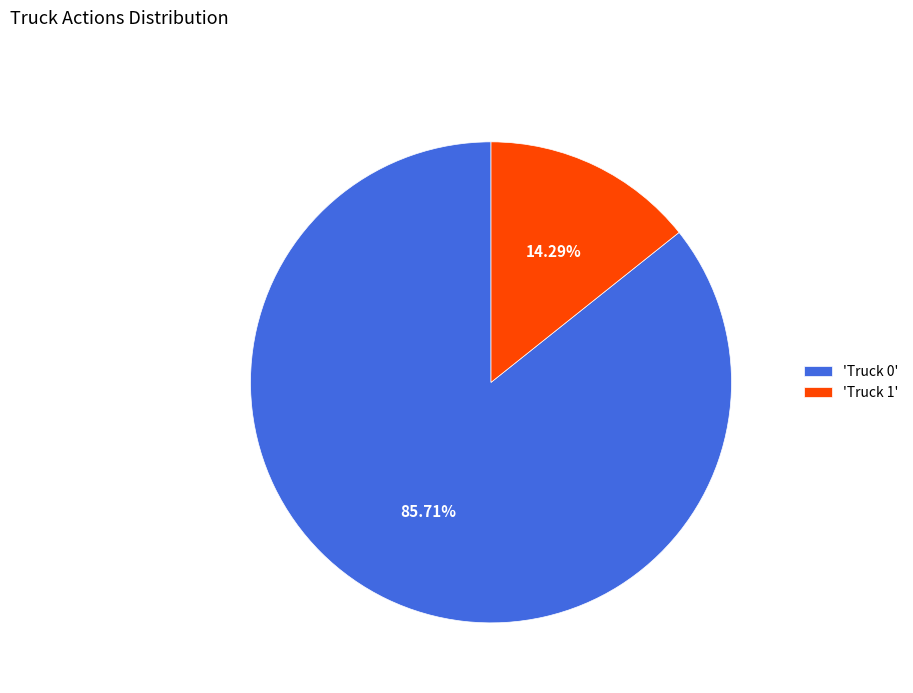

Rank the categories by value from lowest to highest.

'Truck 1', 'Truck 0'